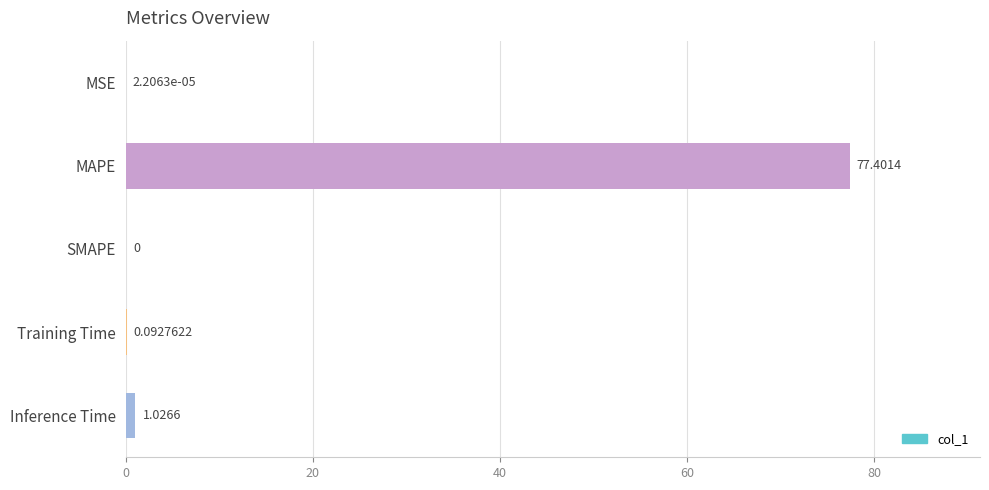

At which label is the value closest to 38?

Inference Time